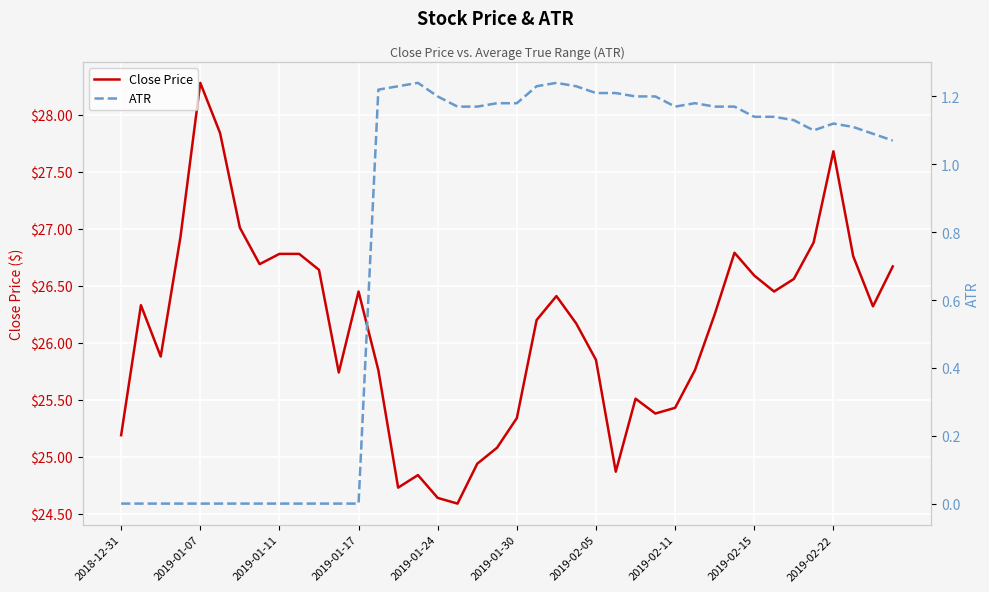

How many data points does each series have?

40